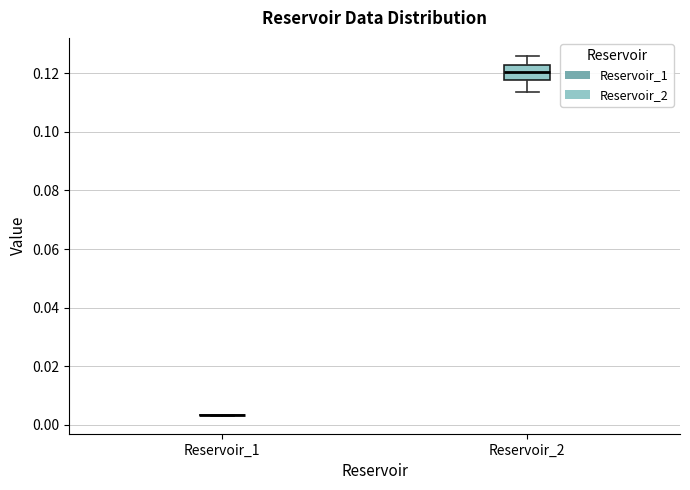

Which box is the tallest, from its lower edge to its upper edge?

Reservoir_2